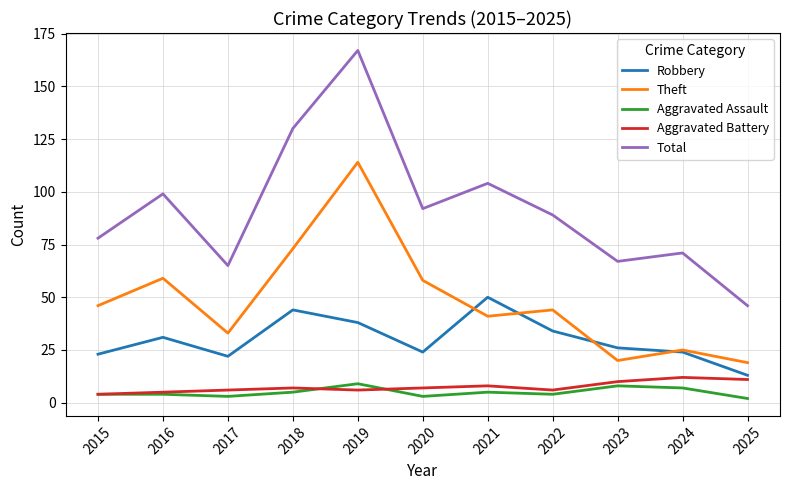

At 2025, list the series in order from largest to smallest.

Total, Theft, Robbery, Aggravated Battery, Aggravated Assault